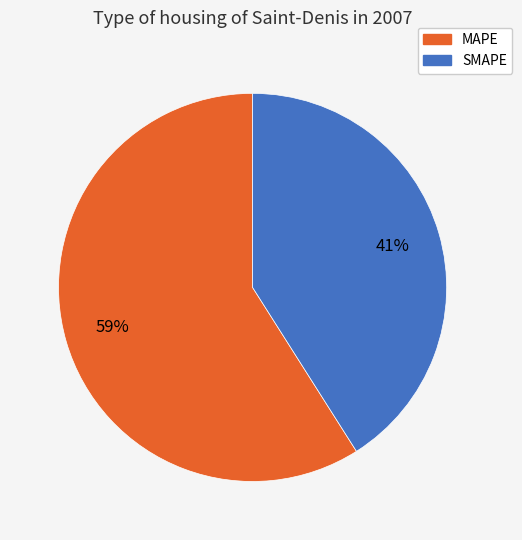

Does any single category account for the majority?

Yes